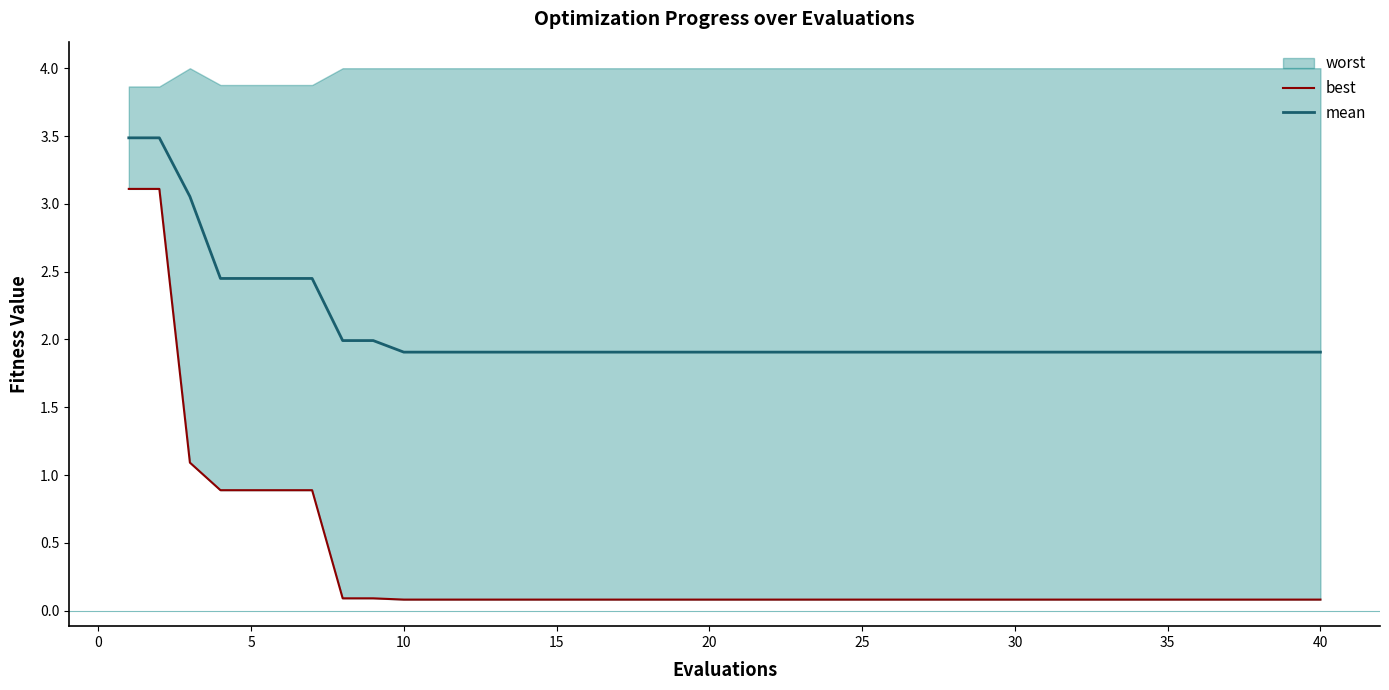

What is the highest value of the mean series?

3.5